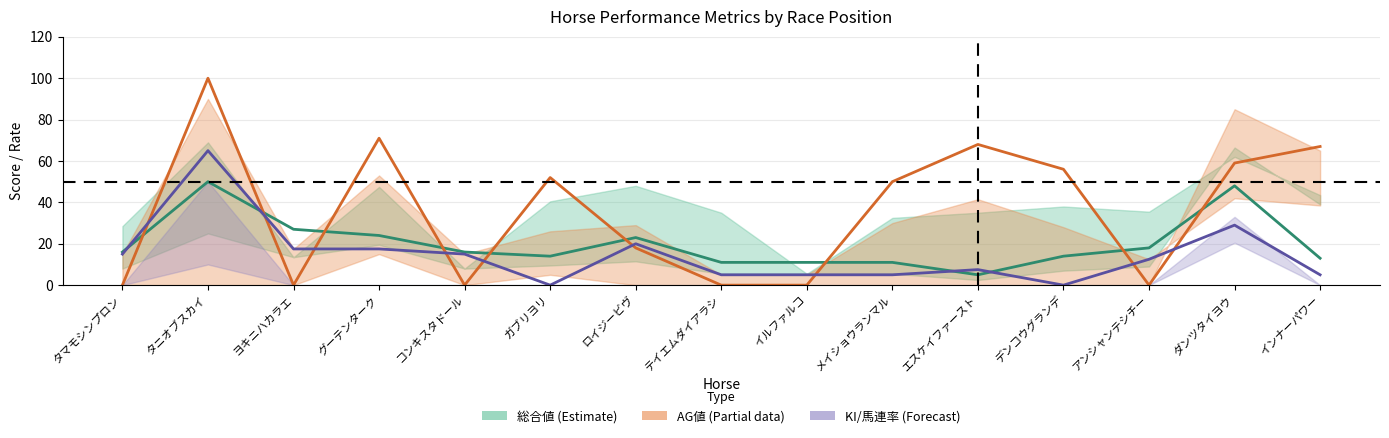

What is the difference between the 総合値 (Estimate) values at ガブリヨリ and グーテンターク?

10.0